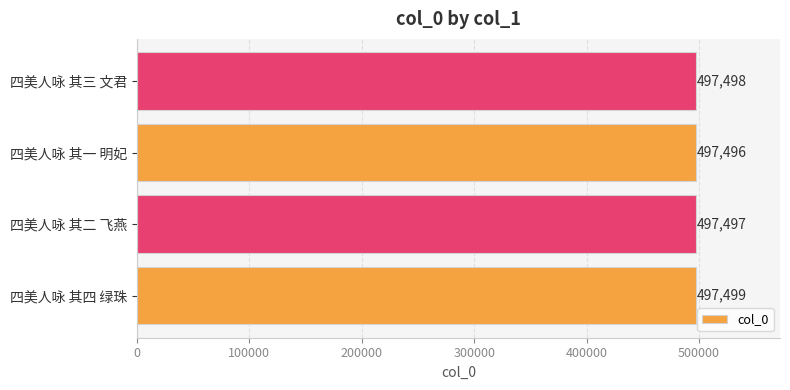

Reading bottom to top, list all the values displayed in this chart.

四美人咏 其四 绿珠=497499	四美人咏 其二 飞燕=497497	四美人咏 其一 明妃=497496	四美人咏 其三 文君=497498